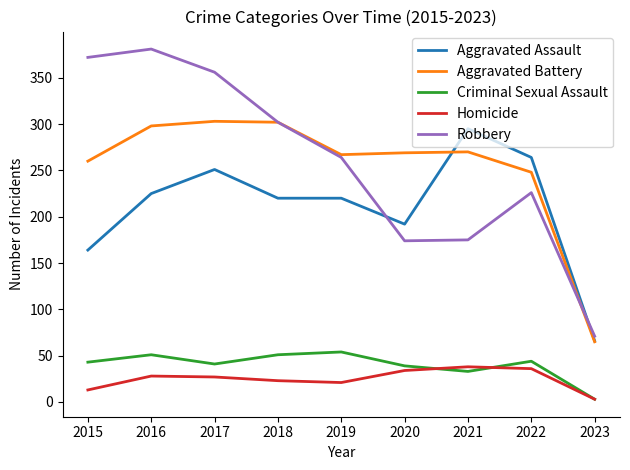

Which series has the largest total across all categories?

Robbery